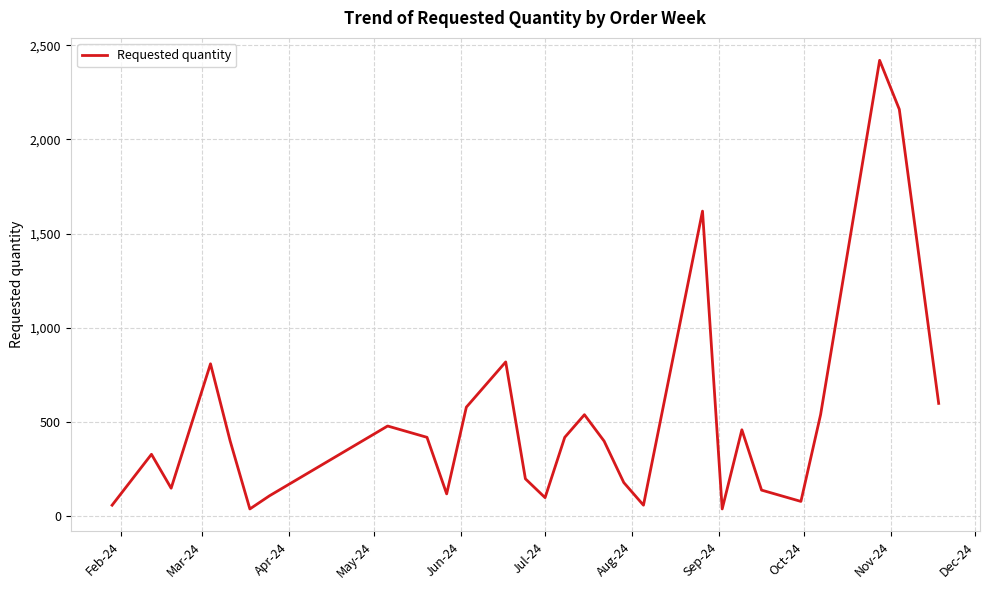

How many interior local valleys (lower than both neighbors) does the data have?

7